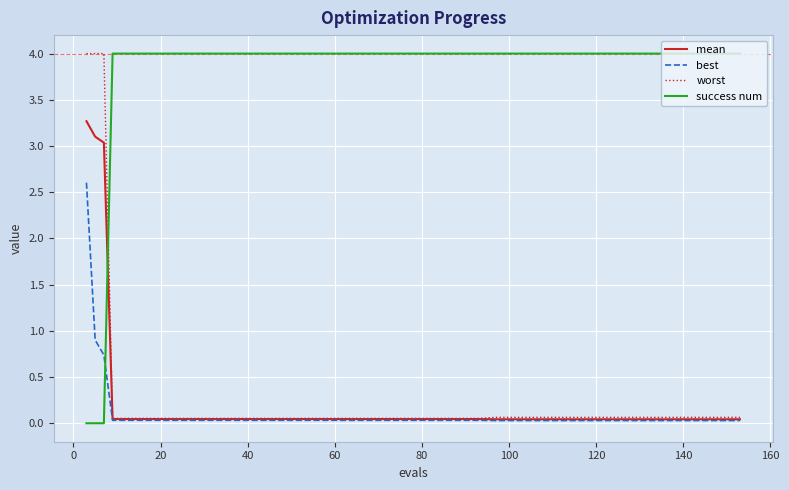

Which series has the largest total across all categories?

success num